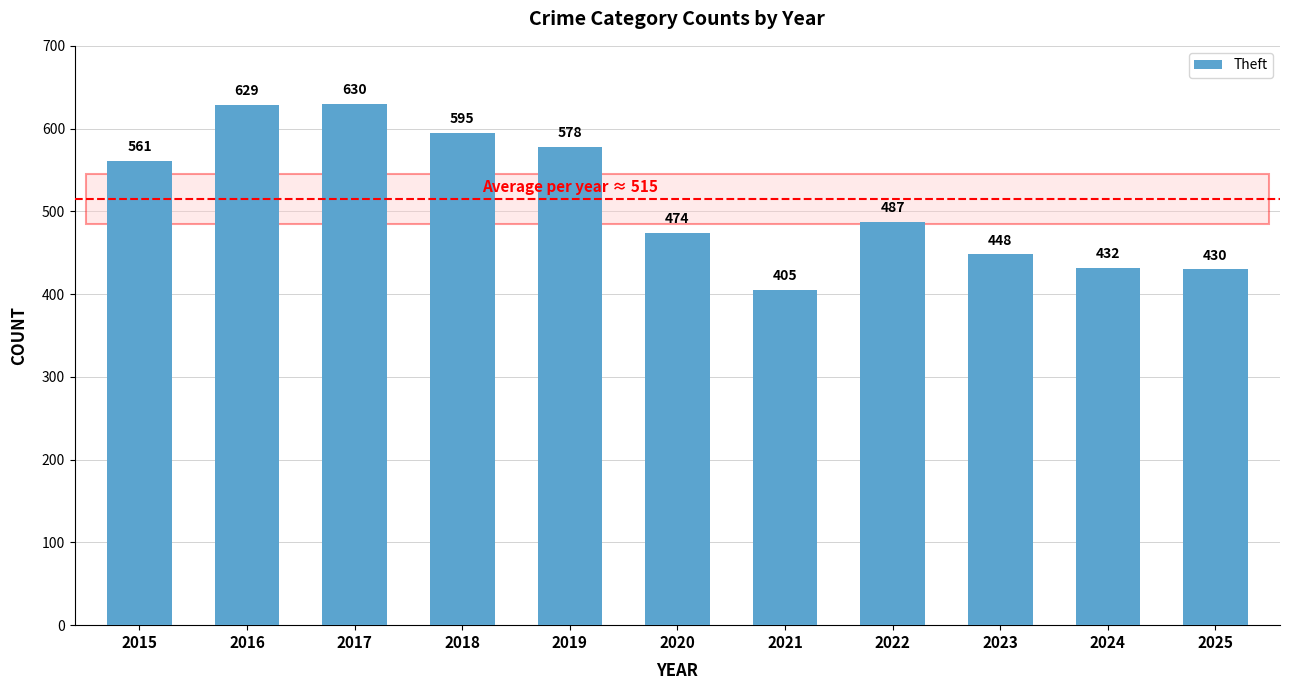

Reading left to right, extract all data points from this chart.

561	629	630	595	578	474	405	487	448	432	430